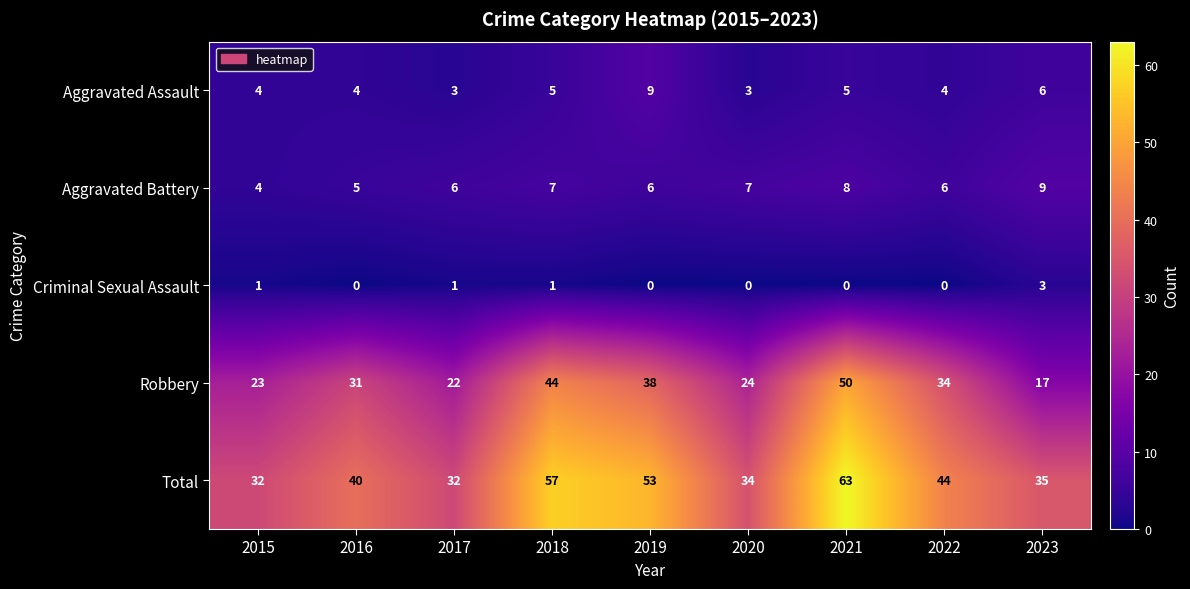

What is the approximate value of Robbery at 2023, to the nearest 5?

15